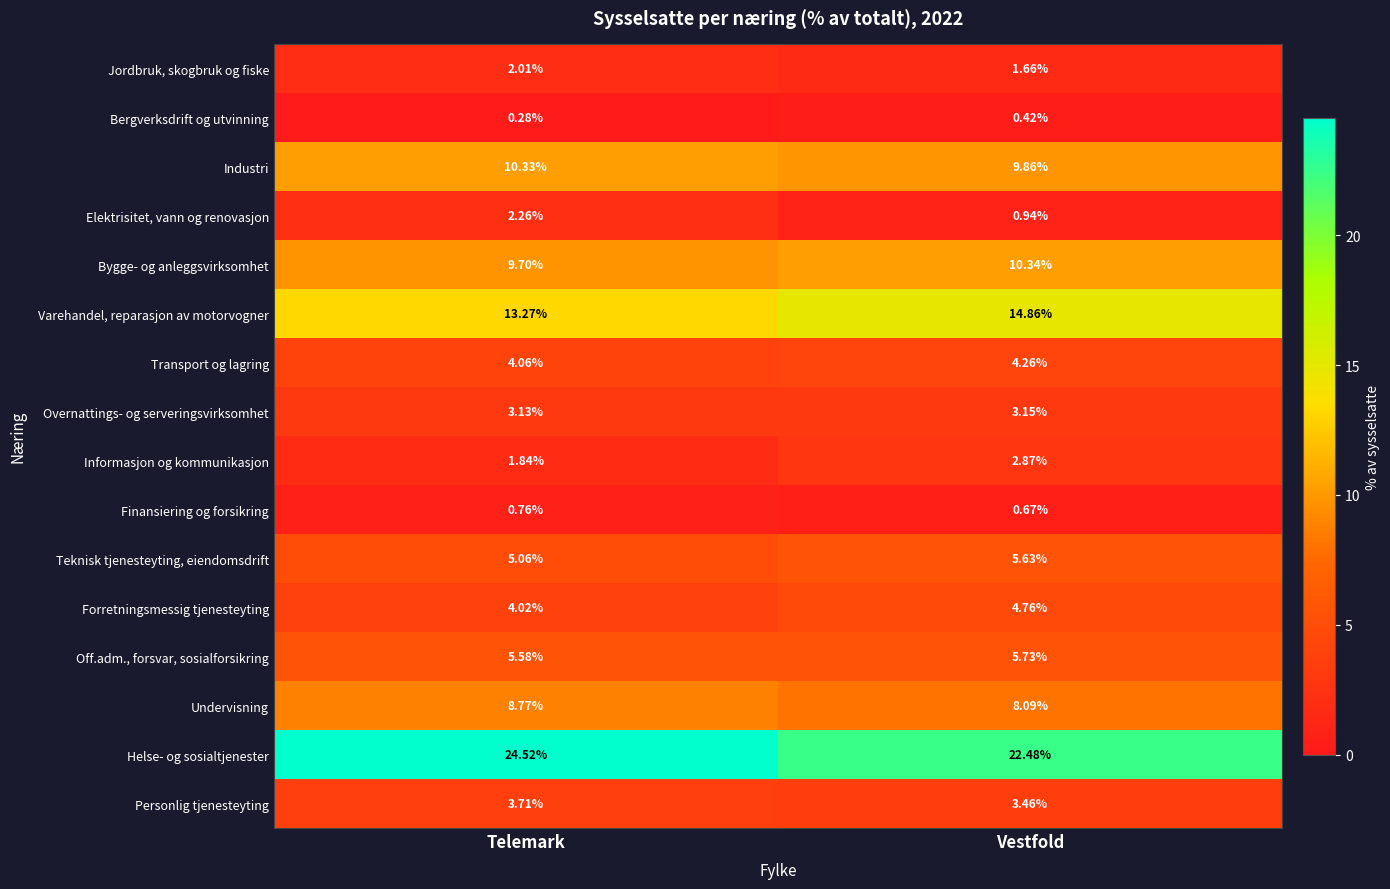

How many data points does each series have?

2